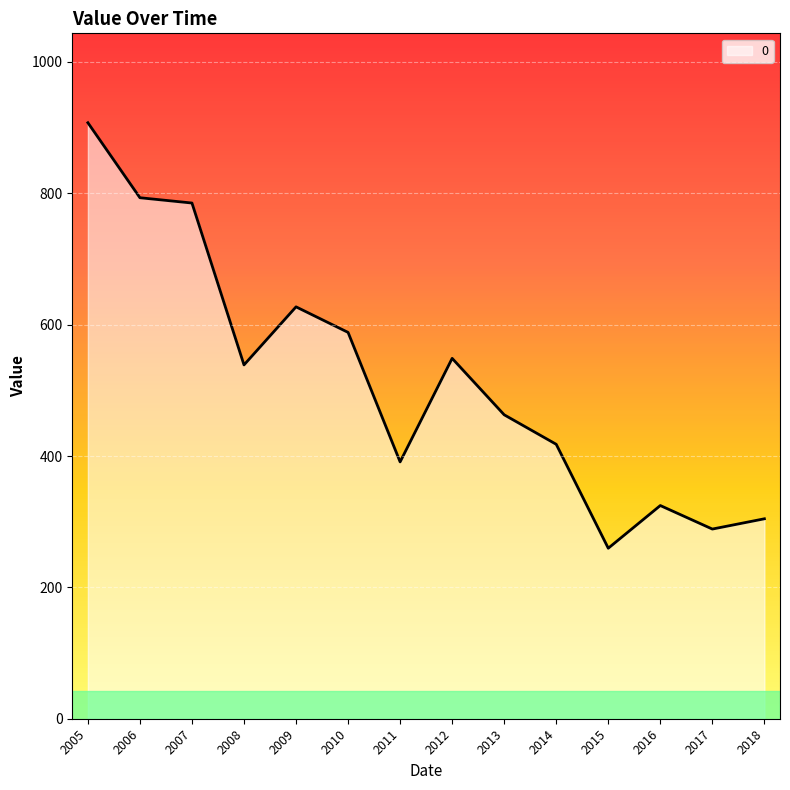

The chart shows a value of 906.5 at 2009. True or false?

False